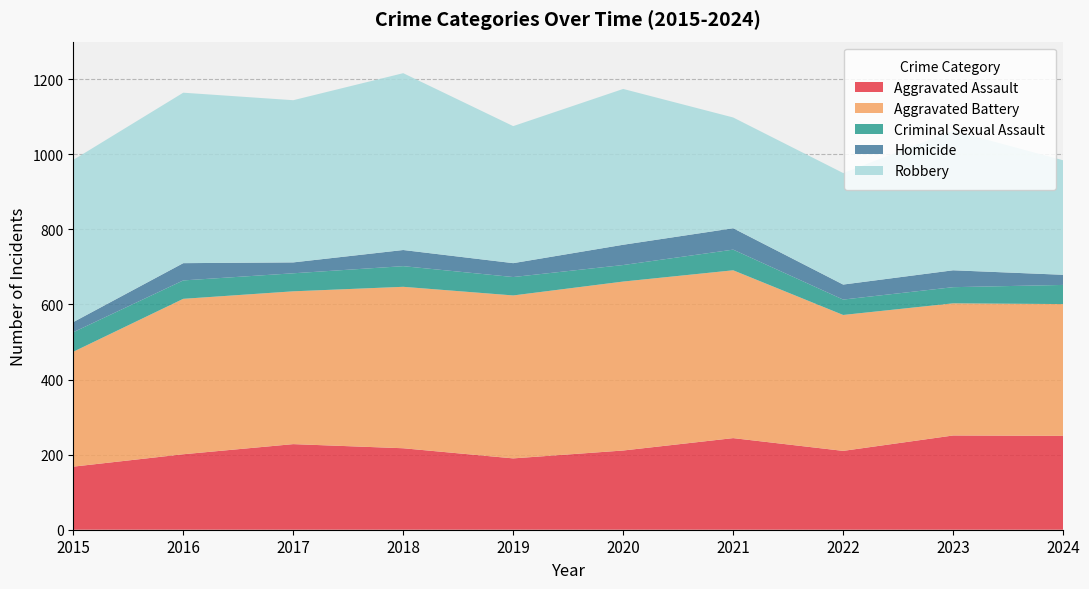

Reading left to right, transcribe all the data shown in this chart.

Aggravated Assault: 168	201	228	217	190	211	244	210	251	250
Aggravated Battery: 306	414	407	430	434	450	447	362	352	351
Criminal Sexual Assault: 52	49	48	55	49	44	55	41	43	51
Homicide: 27	46	29	43	37	54	57	40	45	27
Robbery: 432	454	432	471	365	415	295	297	372	305